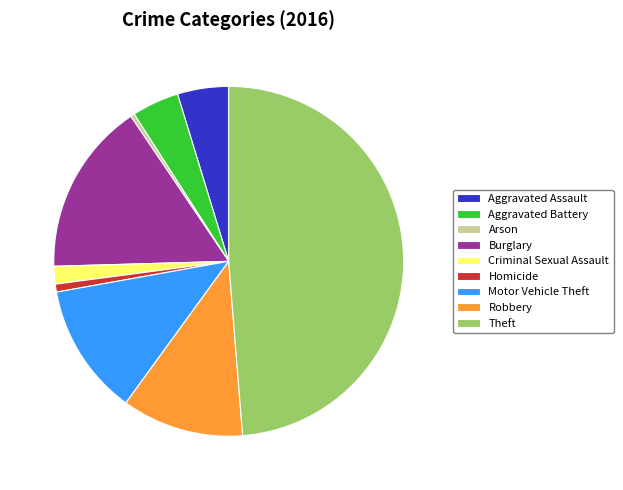

Do Theft and Arson together represent more than half of the pie?

No